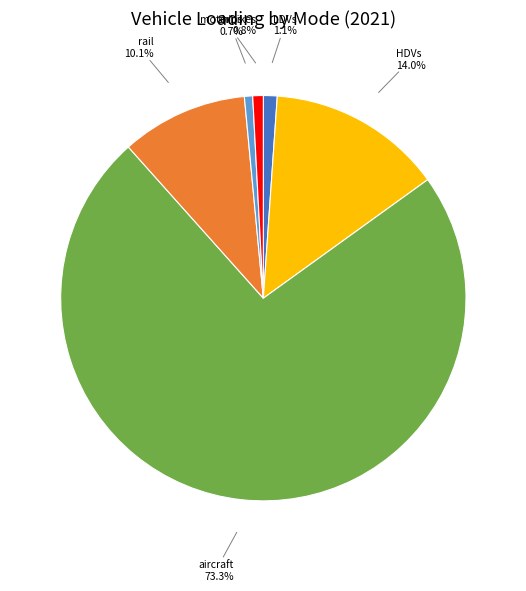

Is it true that ships is 16% of the pie?

False